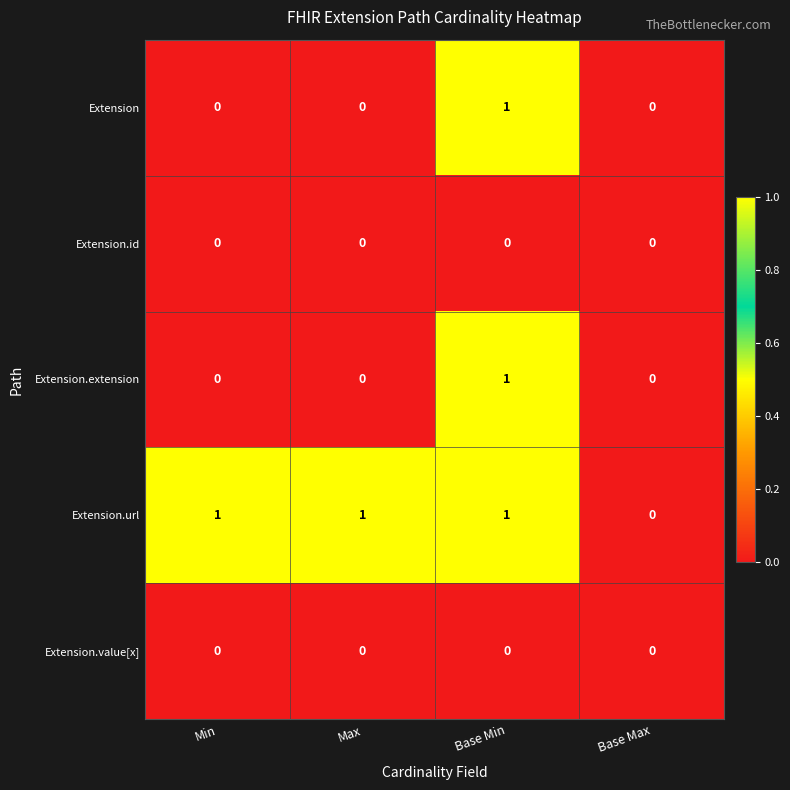

What is the spread (max minus min) of values at Min?

1